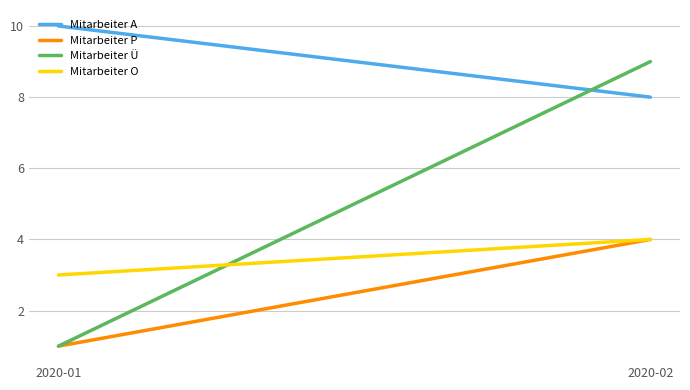

What is the difference between the Mitarbeiter P values at 2020-01 and 2020-02?

3